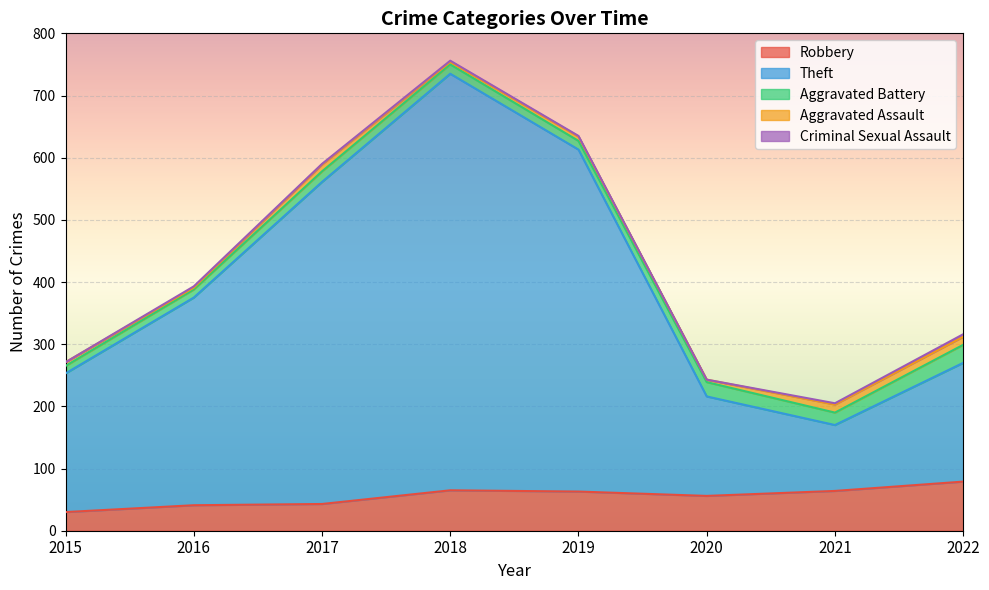

At which category is the sum across all series the highest?

2018